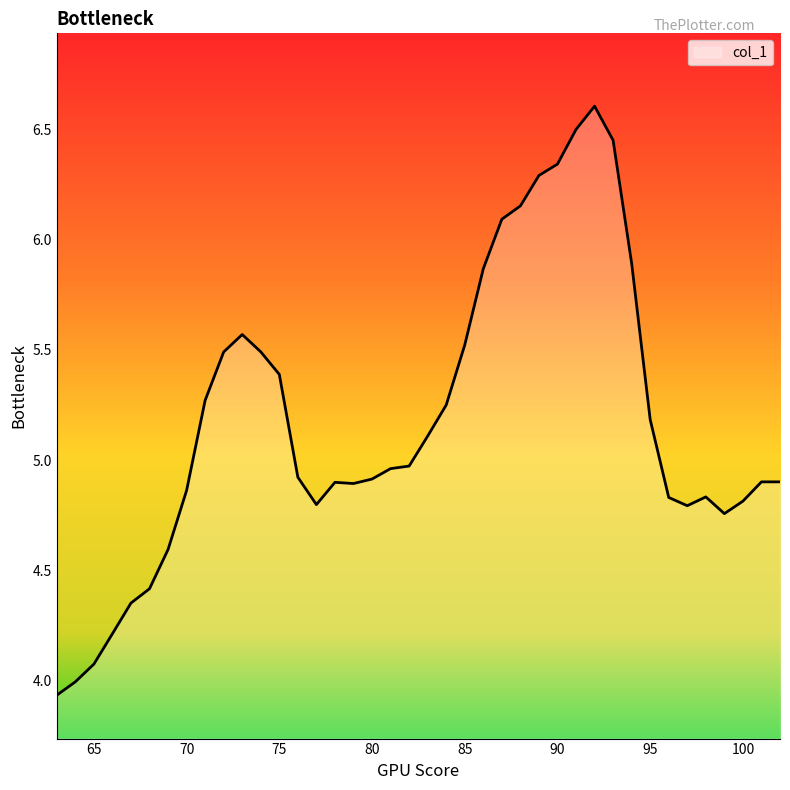

What is the difference between the maximum and minimum values?

2.7